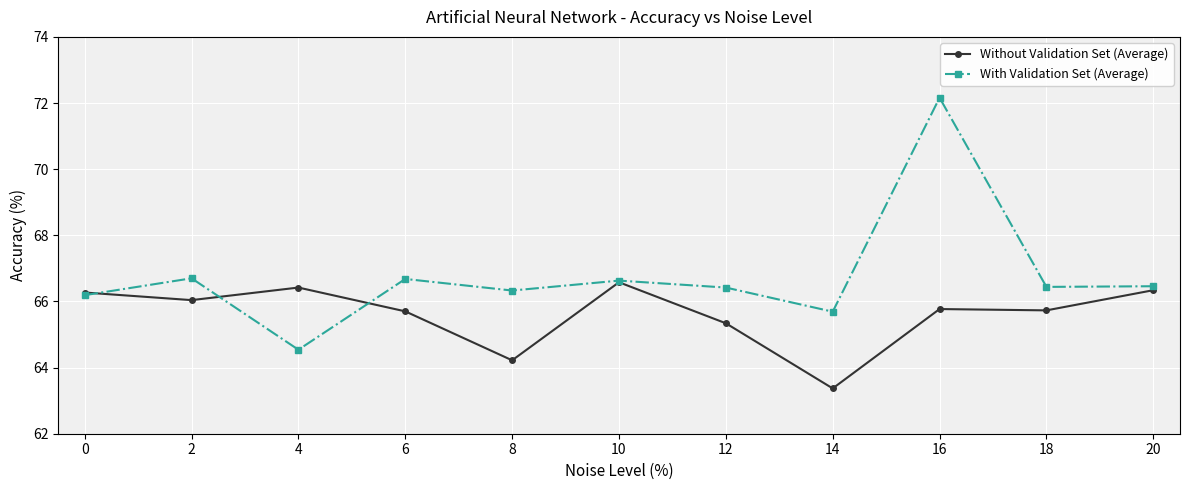

Where is the first local maximum for With Validation Set (Average)?

2